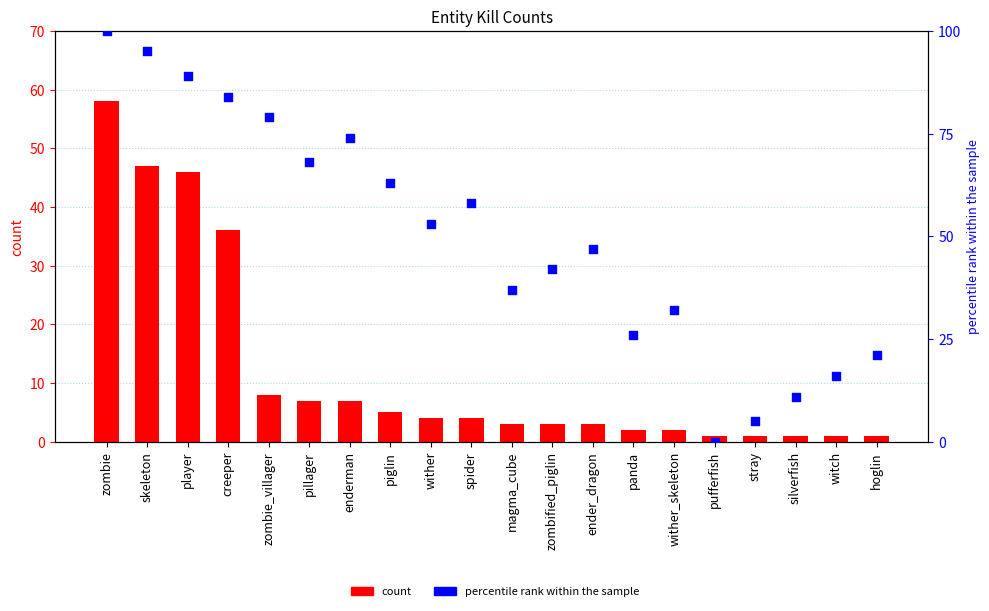

Which series has the largest total across all categories?

percentile rank within the sample